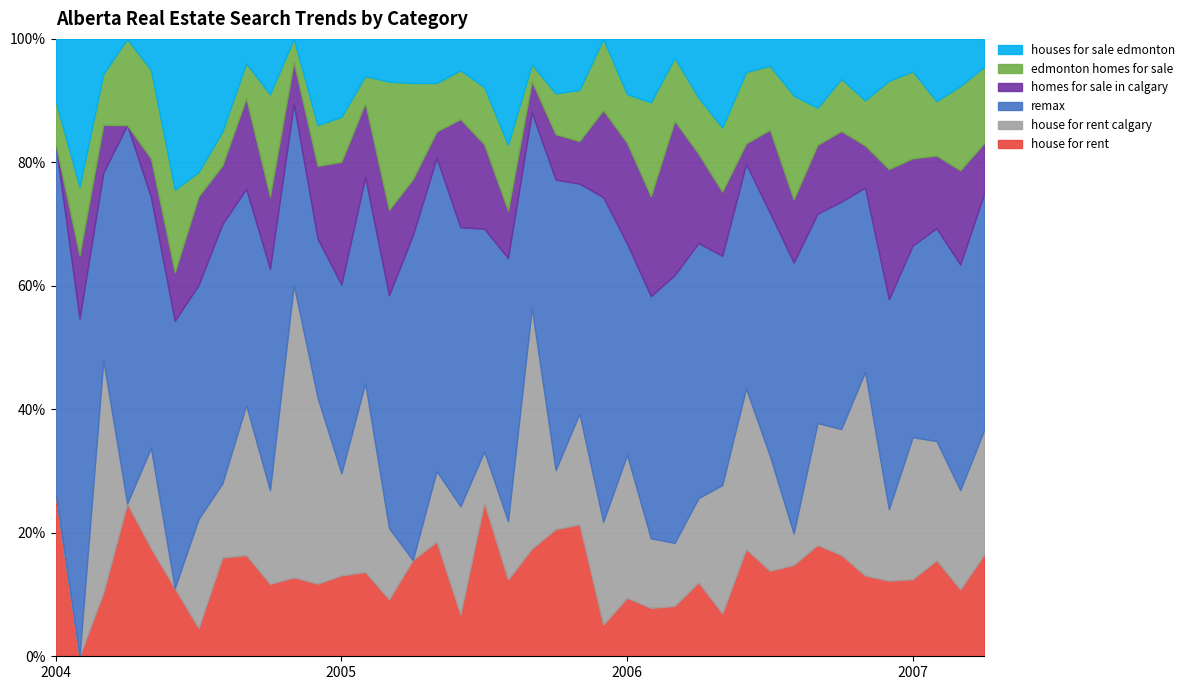

True or false: CA-AB_remax has more than 1 points higher than both neighbors.

True